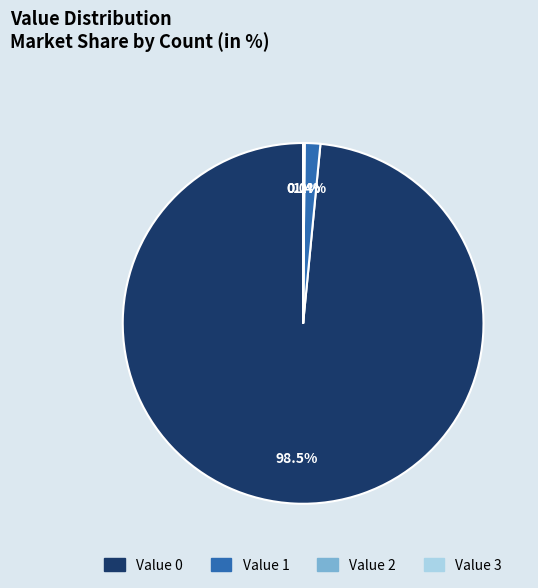

Which category has the biggest portion of the pie?

Value 0